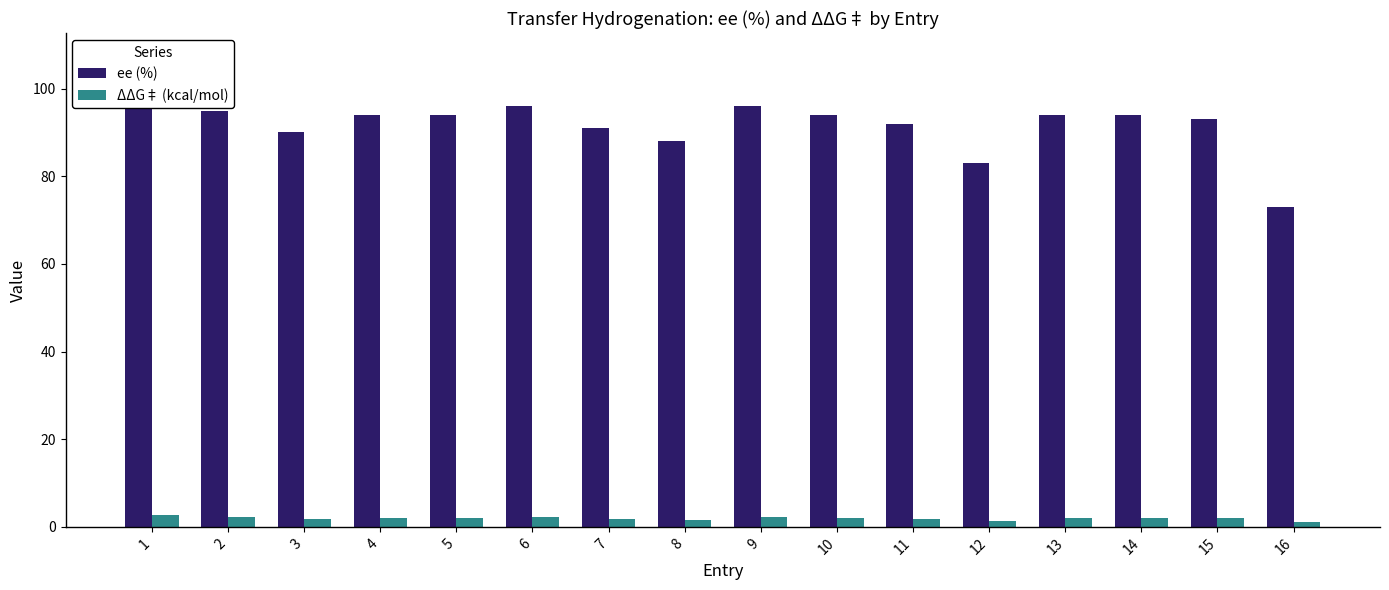

What is the difference between the ee (%) values at 2 and 6?

1.0